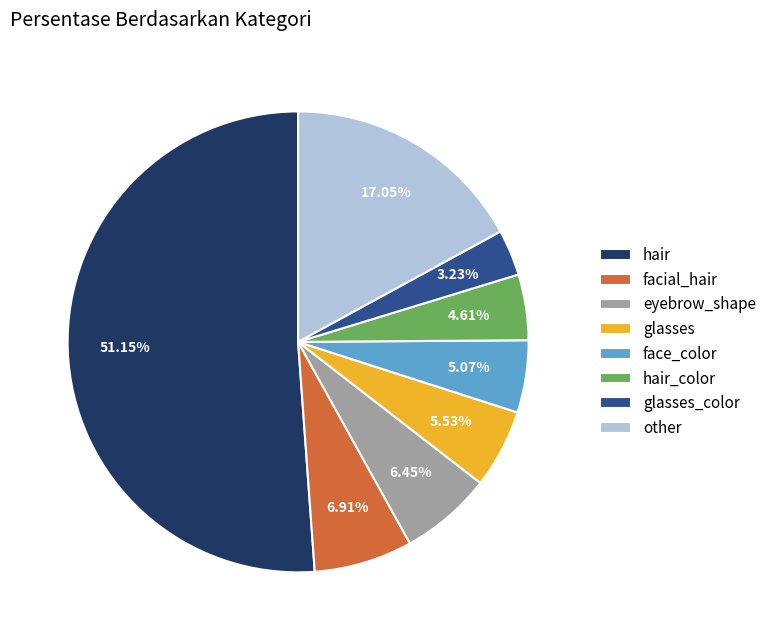

Does any single category account for the majority?

Yes